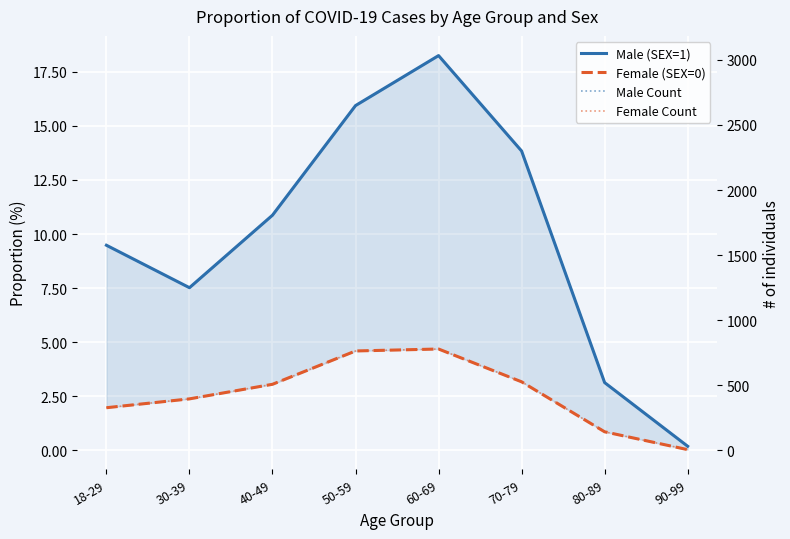

What position from the left is 70-79?

6